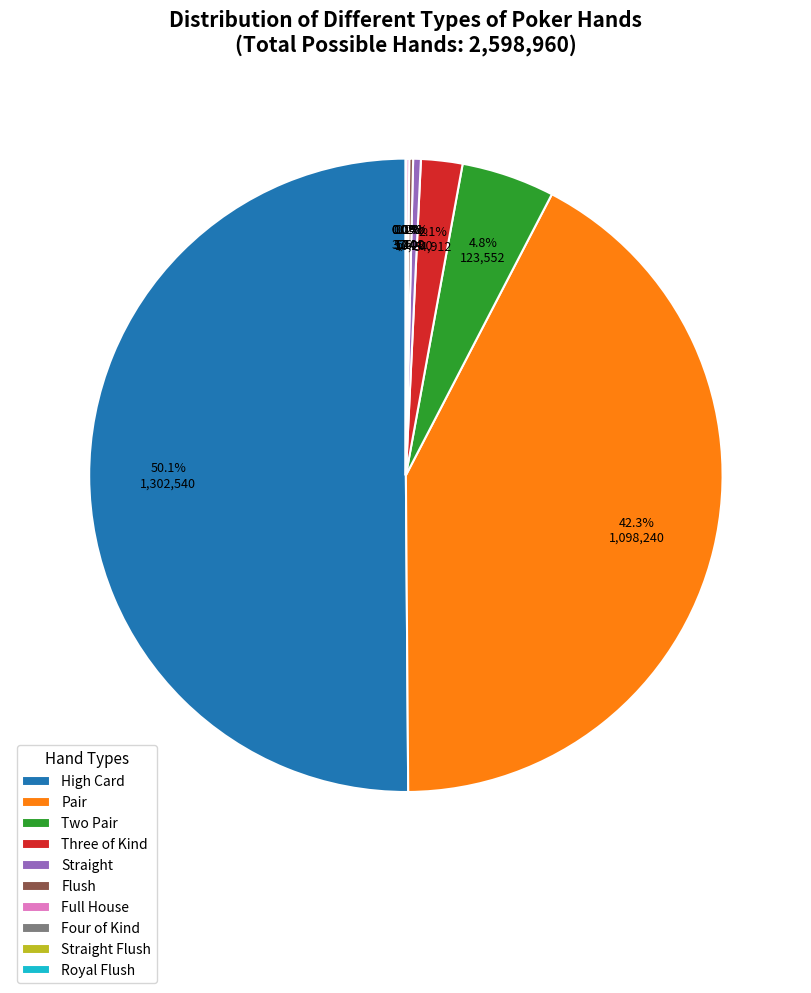

Which slice is the largest?

High Card